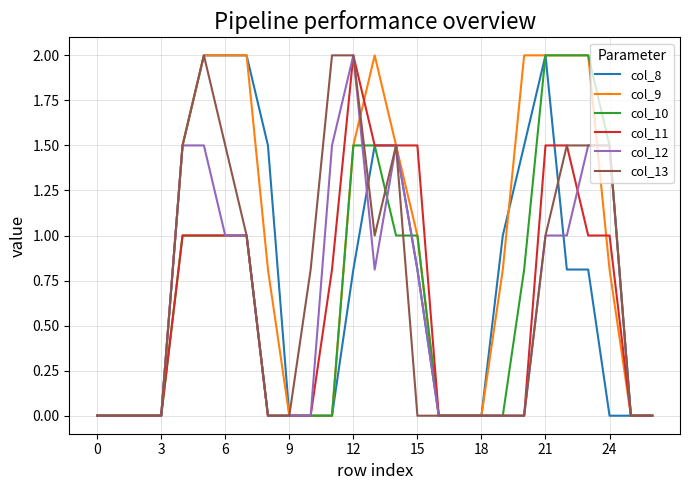

What is the maximum value shown in the chart?

2.0